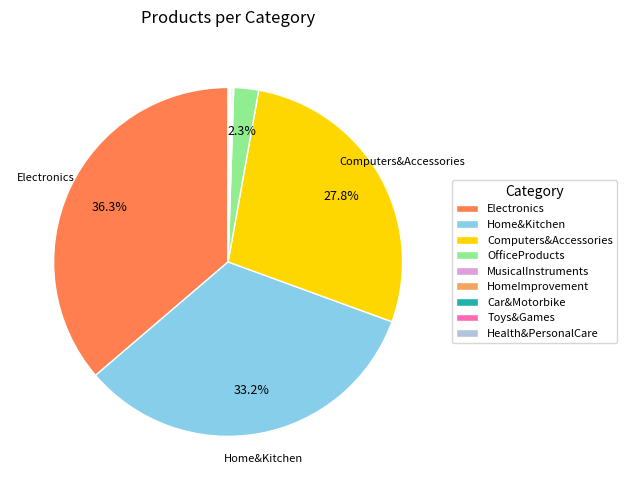

Is there any slice that represents more than half of the pie?

No